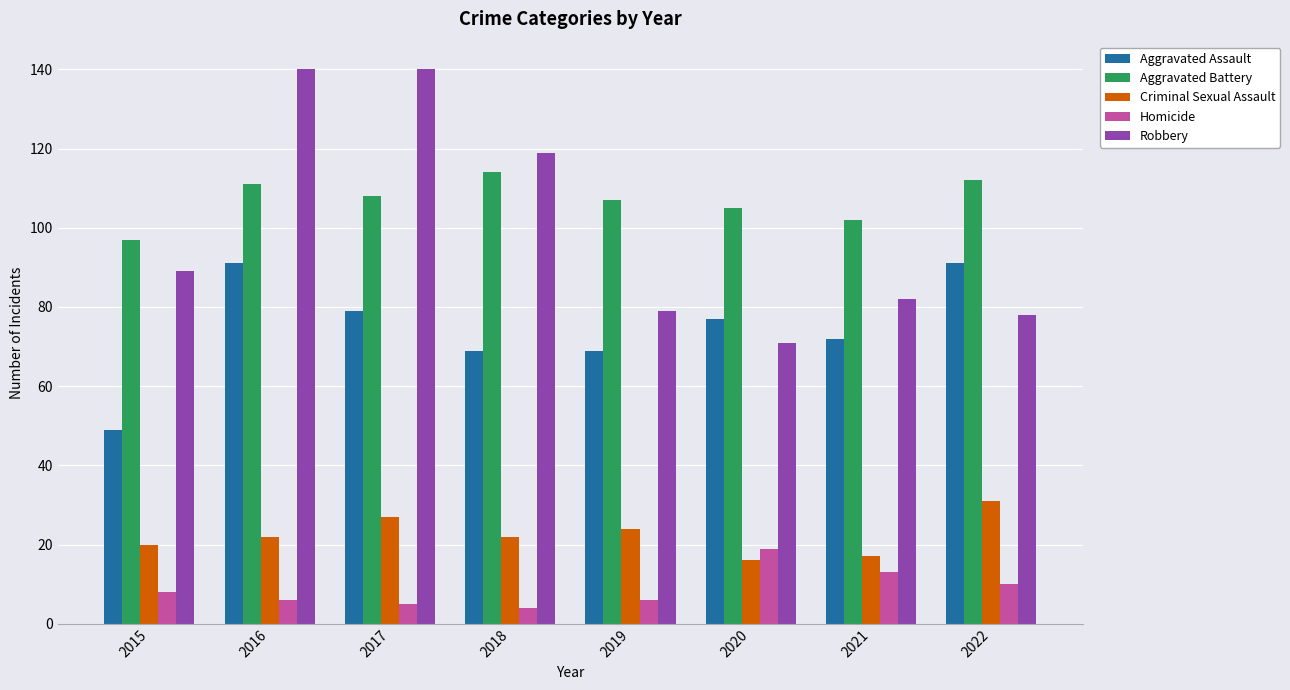

The Criminal Sexual Assault series shows 24 at 2019. True or false?

True